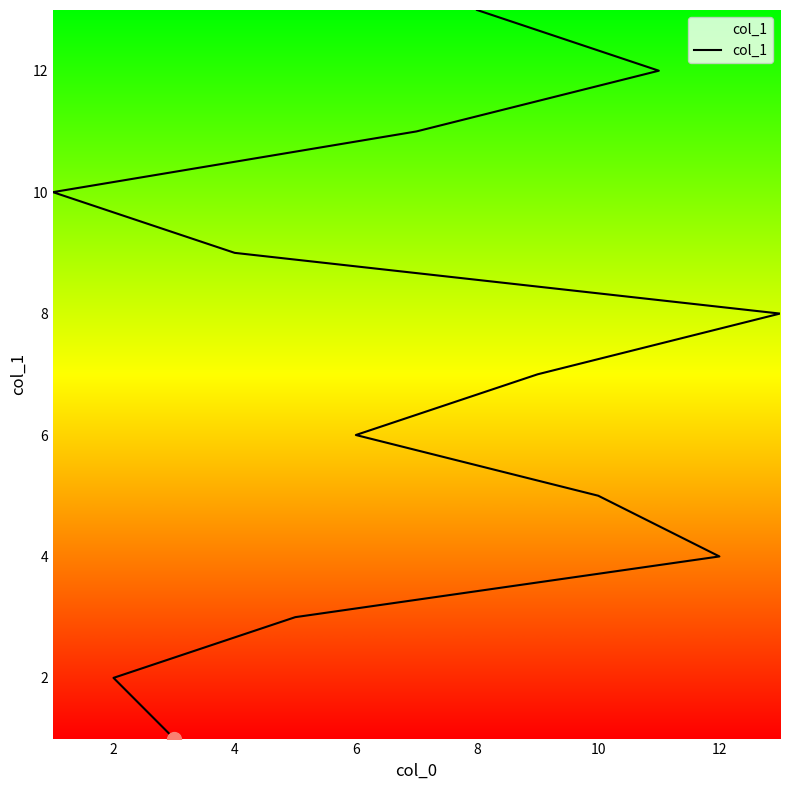

What is the label of the 12th point from the left?

11